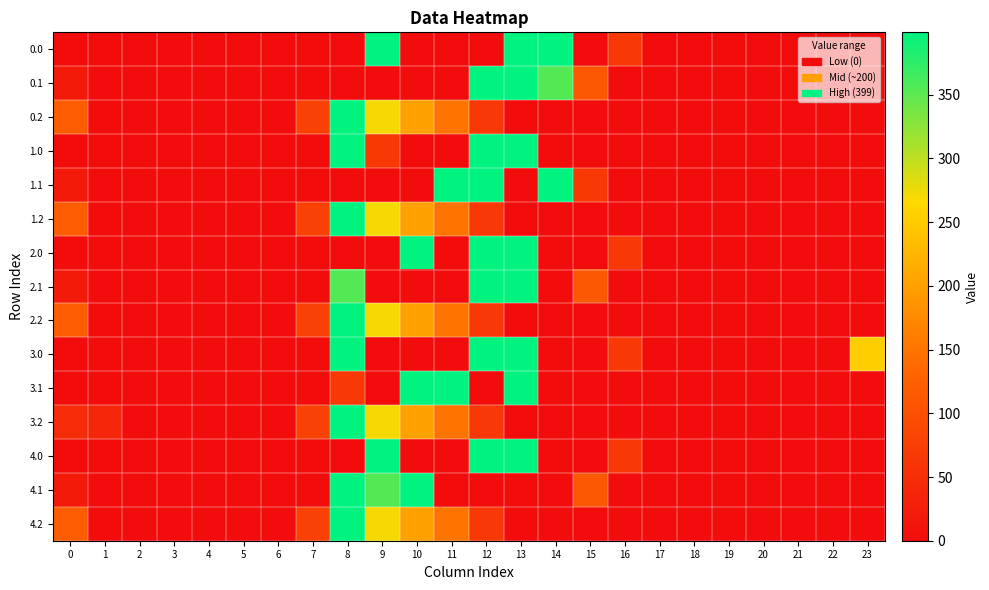

Reading left to right, list all the values displayed in this chart.

0.0: 0=0.0	1=0.0	2=0.0	3=1.6	4=1.1	5=0.0	6=0.0	7=0.0	8=0.0	9=398.4	10=0.0	11=0.0	12=0.0	13=399.0	14=399.0	15=0.0	16=67.6	17=0.0	18=0.0	19=0.0	20=0.0	21=0.0	22=0.0	23=0.0
0.1: 0=21.4	1=0.0	2=0.0	3=0.0	4=0.0	5=0.0	6=0.0	7=0.0	8=0.0	9=0.0	10=0.0	11=0.0	12=399.0	13=399.0	14=355.0	15=111.1	16=0.0	17=0.0	18=0.0	19=0.0	20=0.0	21=0.0	22=0.0	23=0.0
0.2: 0=118.9	1=0.0	2=0.0	3=0.0	4=0.0	5=0.0	6=0.0	7=77.9	8=399.0	9=271.1	10=202.5	11=149.1	12=65.2	13=0.0	14=0.0	15=0.0	16=0.0	17=0.0	18=0.0	19=0.0	20=0.0	21=0.0	22=0.0	23=0.0
1.0: 0=0.0	1=0.0	2=0.0	3=1.6	4=1.1	5=0.0	6=0.0	7=0.0	8=399.0	9=67.0	10=0.0	11=0.0	12=399.0	13=399.0	14=0.0	15=0.0	16=0.0	17=0.0	18=0.0	19=0.0	20=0.0	21=0.0	22=0.0	23=0.0
1.1: 0=21.4	1=0.0	2=0.0	3=0.0	4=0.0	5=0.0	6=0.0	7=0.0	8=0.0	9=0.0	10=0.0	11=399.0	12=399.0	13=0.0	14=399.0	15=67.0	16=0.0	17=0.0	18=0.0	19=0.0	20=0.0	21=0.0	22=0.0	23=0.0
1.2: 0=118.9	1=0.0	2=0.0	3=0.0	4=0.0	5=0.0	6=0.0	7=77.9	8=399.0	9=271.1	10=202.5	11=149.1	12=65.2	13=0.0	14=0.0	15=0.0	16=0.0	17=0.0	18=0.0	19=0.0	20=0.0	21=0.0	22=0.0	23=0.0
2.0: 0=0.0	1=0.0	2=0.0	3=1.6	4=1.1	5=0.0	6=0.0	7=0.0	8=0.0	9=0.0	10=398.4	11=0.0	12=399.0	13=399.0	14=0.0	15=0.0	16=67.6	17=0.0	18=0.0	19=0.0	20=0.0	21=0.0	22=0.0	23=0.0
2.1: 0=21.4	1=0.0	2=0.0	3=0.0	4=0.0	5=0.0	6=0.0	7=0.0	8=355.0	9=0.0	10=0.0	11=0.0	12=399.0	13=399.0	14=0.0	15=111.1	16=0.0	17=0.0	18=0.0	19=0.0	20=0.0	21=0.0	22=0.0	23=0.0
2.2: 0=118.9	1=0.0	2=0.0	3=0.0	4=0.0	5=0.0	6=0.0	7=77.9	8=399.0	9=271.1	10=202.5	11=149.1	12=65.2	13=0.0	14=0.0	15=0.0	16=0.0	17=0.0	18=0.0	19=0.0	20=0.0	21=0.0	22=0.0	23=0.0
3.0: 0=0.0	1=0.0	2=0.0	3=0.0	4=0.0	5=0.0	6=0.0	7=0.0	8=399.0	9=0.0	10=0.0	11=0.0	12=398.4	13=399.0	14=0.0	15=0.0	16=67.6	17=0.0	18=0.0	19=0.0	20=0.0	21=0.0	22=0.0	23=253.3
3.1: 0=0.0	1=0.0	2=0.0	3=0.0	4=0.0	5=0.0	6=0.0	7=0.0	8=67.0	9=0.0	10=399.0	11=399.0	12=0.0	13=399.0	14=0.0	15=0.0	16=0.0	17=0.0	18=0.0	19=0.0	20=0.0	21=0.0	22=0.0	23=0.0
3.2: 0=45.9	1=39.5	2=0.0	3=0.0	4=0.0	5=0.0	6=0.0	7=77.9	8=399.0	9=271.1	10=202.5	11=149.1	12=65.2	13=0.0	14=0.0	15=0.0	16=0.0	17=0.0	18=0.0	19=0.0	20=0.0	21=0.0	22=0.0	23=0.0
4.0: 0=0.0	1=0.0	2=0.0	3=1.6	4=1.1	5=0.0	6=0.0	7=0.0	8=0.0	9=399.0	10=0.0	11=0.0	12=398.4	13=399.0	14=0.0	15=0.0	16=67.6	17=0.0	18=0.0	19=0.0	20=0.0	21=0.0	22=0.0	23=0.0
4.1: 0=21.4	1=0.0	2=0.0	3=0.0	4=0.0	5=0.0	6=0.0	7=0.0	8=399.0	9=355.0	10=399.0	11=0.0	12=0.0	13=0.0	14=0.0	15=111.1	16=0.0	17=0.0	18=0.0	19=0.0	20=0.0	21=0.0	22=0.0	23=0.0
4.2: 0=118.9	1=0.0	2=0.0	3=0.0	4=0.0	5=0.0	6=0.0	7=77.9	8=399.0	9=271.1	10=202.5	11=149.1	12=65.2	13=0.0	14=0.0	15=0.0	16=0.0	17=0.0	18=0.0	19=0.0	20=0.0	21=0.0	22=0.0	23=0.0